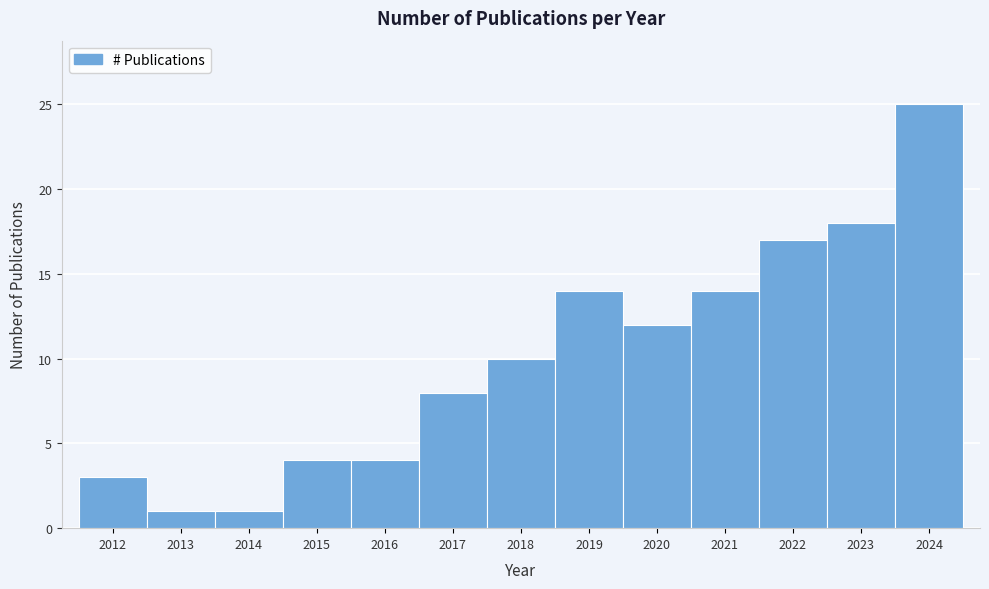

Over which range of the x-axis is the bar tallest?

2023.5 to 2024.5